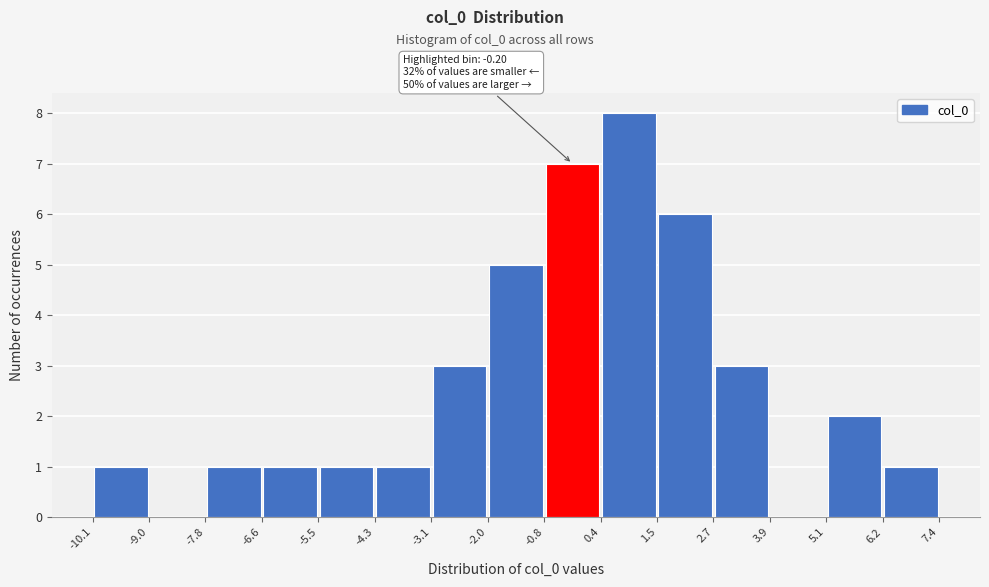

Over which range of the x-axis is the bar tallest?

0.4 to 1.5